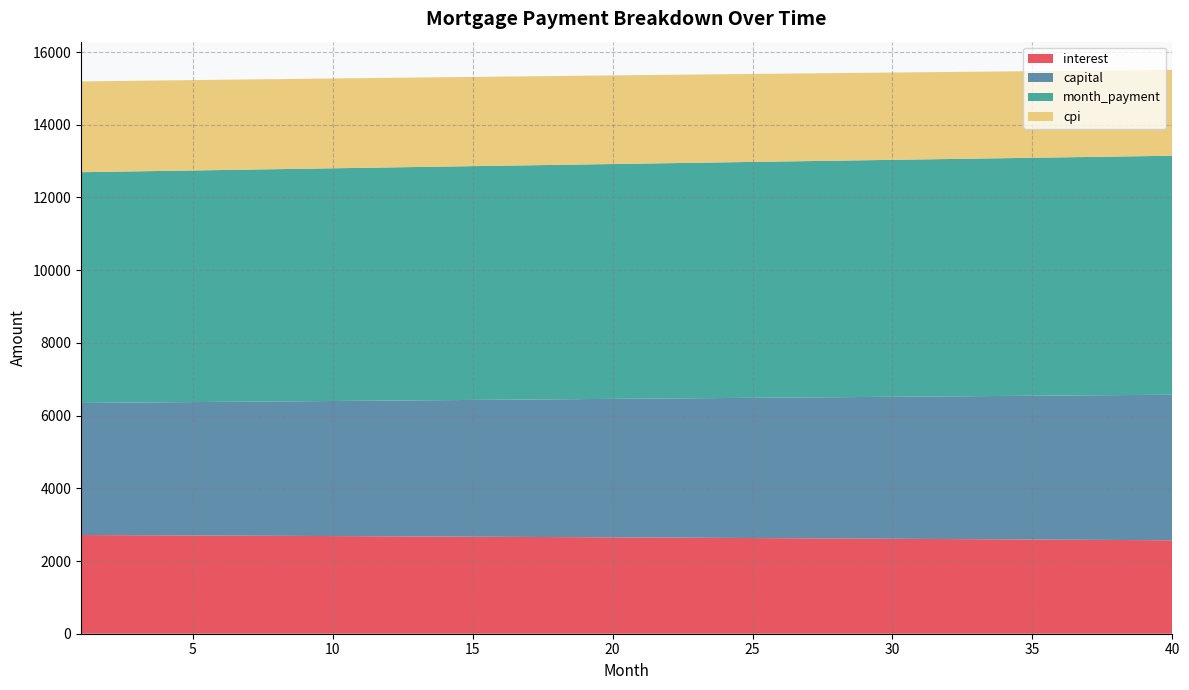

Reading left to right, extract all data points from this chart.

interest: 1=2715.1	2=2712.0	3=2708.9	4=2705.8	5=2702.6	6=2699.4	7=2696.2	8=2692.9	9=2689.6	10=2686.3	11=2682.9	12=2679.5	13=2676.0	14=2672.6	15=2669.1	16=2665.5	17=2662.0	18=2658.3	19=2654.7	20=2651.0	21=2647.3	22=2643.6	23=2639.8	24=2636.0	25=2632.1	26=2628.2	27=2624.3	28=2620.3	29=2616.3	30=2612.3	31=2608.2	32=2604.1	33=2600.0	34=2595.8	35=2591.6	36=2587.3	37=2583.0	38=2578.7	39=2574.3	40=2569.9
capital: 1=3632.2	2=3641.3	3=3650.4	4=3659.6	5=3668.7	6=3677.9	7=3687.1	8=3696.3	9=3705.5	10=3714.8	11=3724.1	12=3733.4	13=3742.7	14=3752.1	15=3761.5	16=3770.9	17=3780.3	18=3789.7	19=3799.2	20=3808.7	21=3818.2	22=3827.8	23=3837.4	24=3846.9	25=3856.6	26=3866.2	27=3875.9	28=3885.6	29=3895.3	30=3905.0	31=3914.8	32=3924.6	33=3934.4	34=3944.2	35=3954.1	36=3964.0	37=3973.9	38=3983.8	39=3993.8	40=4003.7
month_payment: 1=6347.4	2=6353.4	3=6359.4	4=6365.3	5=6371.3	6=6377.3	7=6383.2	8=6389.2	9=6395.1	10=6401.1	11=6407.0	12=6412.9	13=6418.8	14=6424.7	15=6430.5	16=6436.4	17=6442.2	18=6448.1	19=6453.9	20=6459.7	21=6465.5	22=6471.3	23=6477.1	24=6482.9	25=6488.7	26=6494.4	27=6500.2	28=6505.9	29=6511.6	30=6517.3	31=6523.0	32=6528.7	33=6534.3	34=6540.0	35=6545.6	36=6551.3	37=6556.9	38=6562.5	39=6568.1	40=6573.6
cpi: 1=2497.2	2=2494.3	3=2491.4	4=2488.5	5=2485.5	6=2482.6	7=2479.6	8=2476.5	9=2473.4	10=2470.3	11=2467.2	12=2464.0	13=2460.8	14=2457.6	15=2454.4	16=2451.1	17=2447.7	18=2444.4	19=2441.0	20=2437.6	21=2434.1	22=2430.6	23=2427.1	24=2423.6	25=2420.0	26=2416.4	27=2412.7	28=2409.0	29=2405.3	30=2401.6	31=2397.8	32=2394.0	33=2390.1	34=2386.2	35=2382.3	36=2378.4	37=2374.4	38=2370.4	39=2366.3	40=2362.2